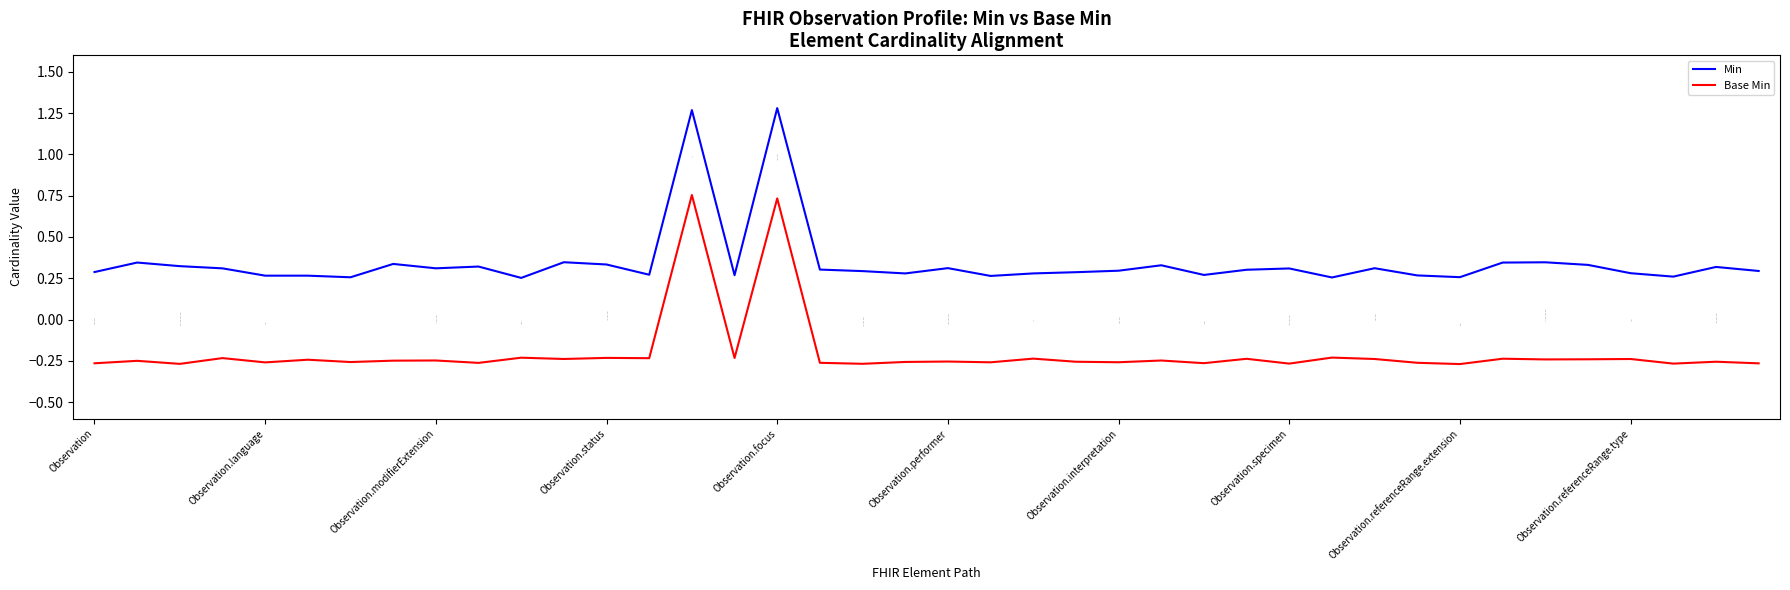

Which series has the largest total across all categories?

Min